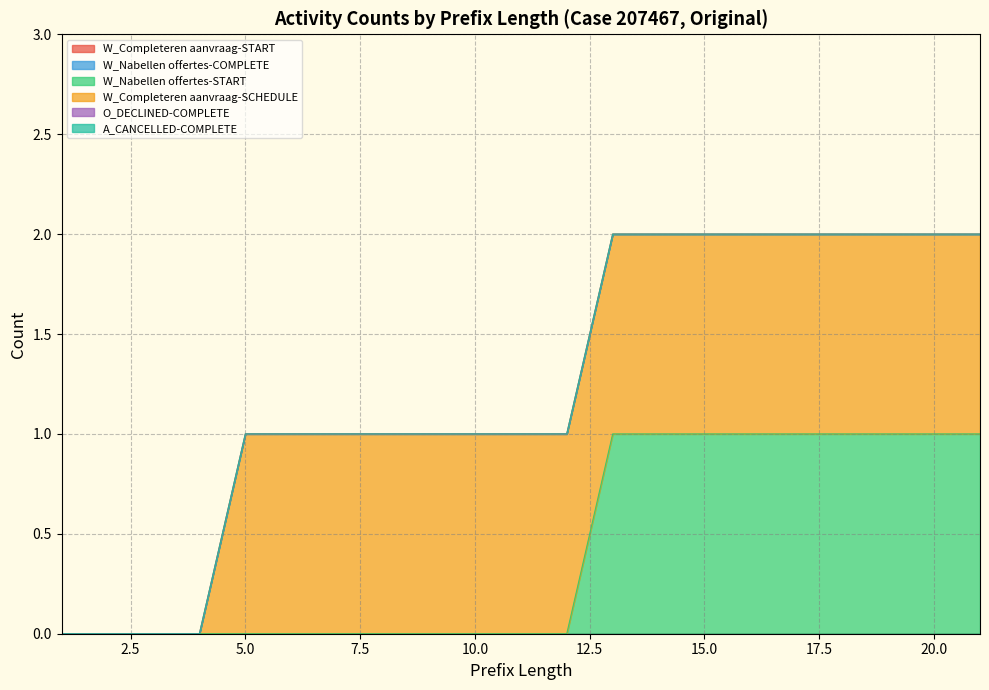

Reading left to right, list all the values displayed in this chart.

W_Completeren aanvraag-START: 1=0	2=0	3=0	4=0	5=0	6=0	7=0	8=0	9=0	10=0	11=0	12=0	13=0	14=0	15=0	16=0	17=0	18=0	19=0	20=0	21=0
W_Nabellen offertes-COMPLETE: 1=0	2=0	3=0	4=0	5=0	6=0	7=0	8=0	9=0	10=0	11=0	12=0	13=0	14=0	15=0	16=0	17=0	18=0	19=0	20=0	21=0
W_Nabellen offertes-START: 1=0	2=0	3=0	4=0	5=0	6=0	7=0	8=0	9=0	10=0	11=0	12=0	13=1	14=1	15=1	16=1	17=1	18=1	19=1	20=1	21=1
W_Completeren aanvraag-SCHEDULE: 1=0	2=0	3=0	4=0	5=1	6=1	7=1	8=1	9=1	10=1	11=1	12=1	13=1	14=1	15=1	16=1	17=1	18=1	19=1	20=1	21=1
O_DECLINED-COMPLETE: 1=0	2=0	3=0	4=0	5=0	6=0	7=0	8=0	9=0	10=0	11=0	12=0	13=0	14=0	15=0	16=0	17=0	18=0	19=0	20=0	21=0
A_CANCELLED-COMPLETE: 1=0	2=0	3=0	4=0	5=0	6=0	7=0	8=0	9=0	10=0	11=0	12=0	13=0	14=0	15=0	16=0	17=0	18=0	19=0	20=0	21=0